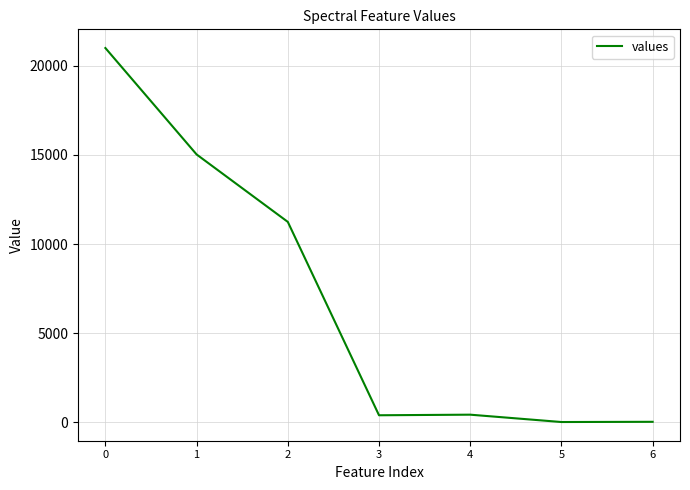

True or false: there are more than 1 points higher than both neighbors.

False